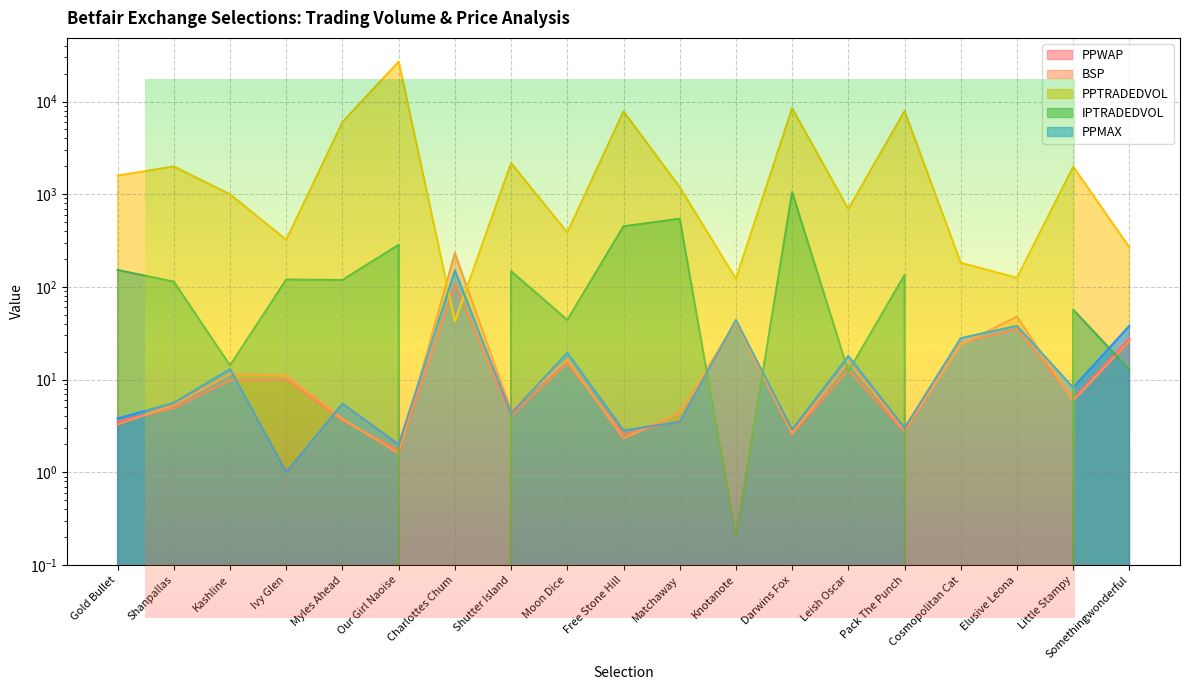

How many values in the BSP series exceed 5?

11